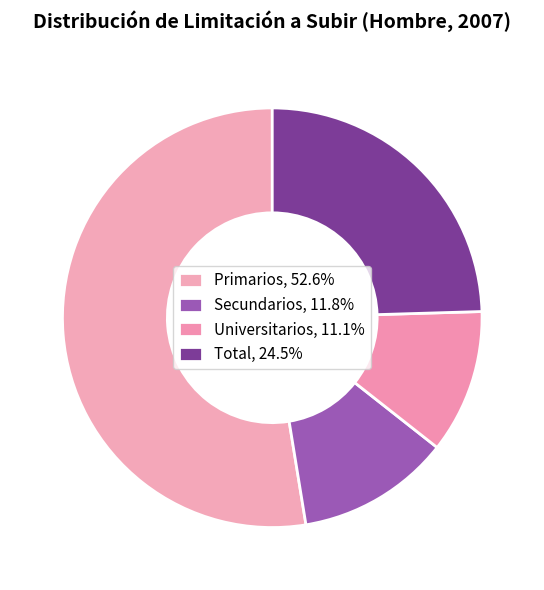

Which category has the biggest portion of the pie?

Primarios